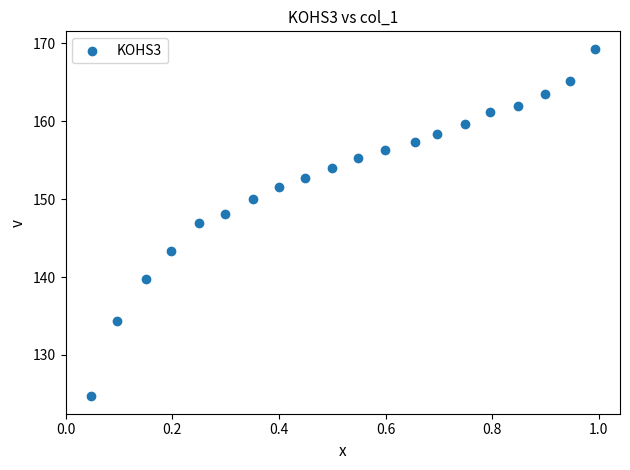

What Y value in the scatter plot is closest to 146?

146.9